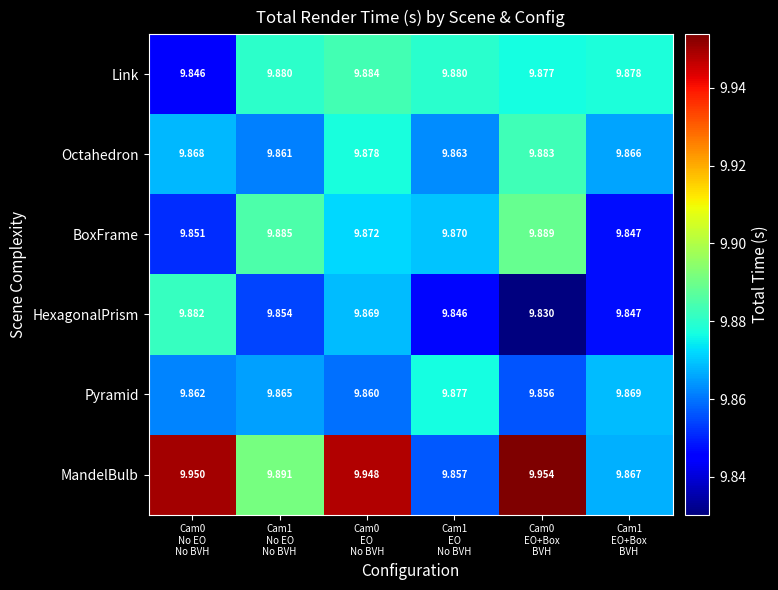

Which series has the widest spread of values?

MandelBulb